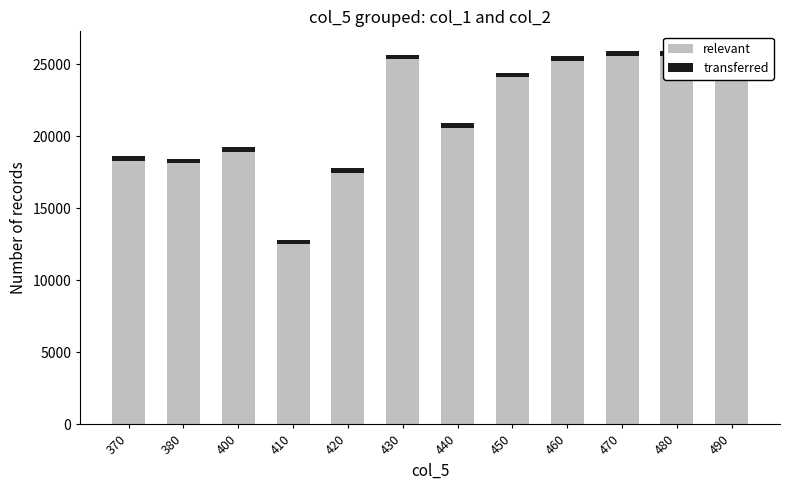

Is it true that relevant equals 6261 at 420?

False